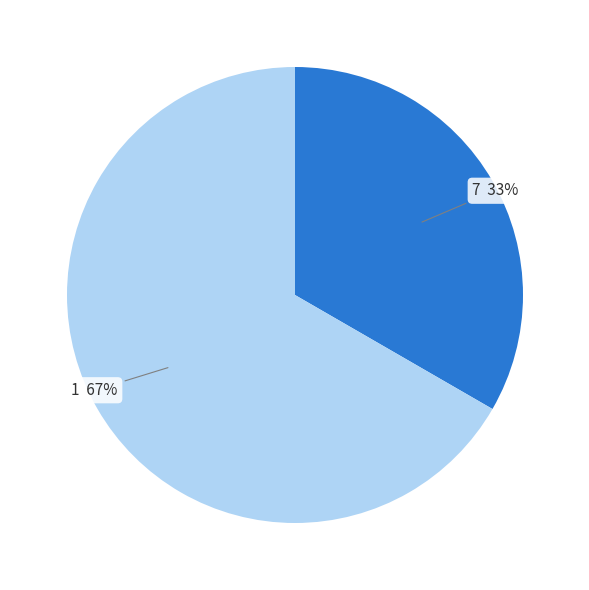

To the nearest percent, what is the average slice percentage?

50%